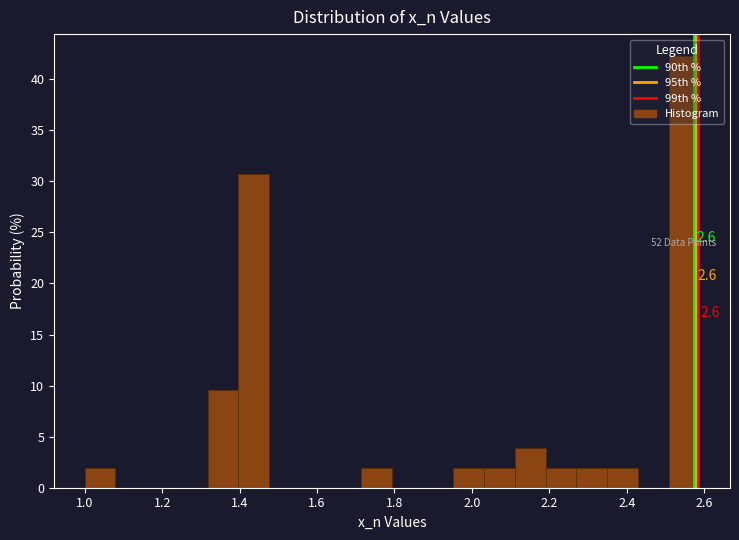

Read against the x-axis, roughly where is the centre of the tallest bar?

2.54